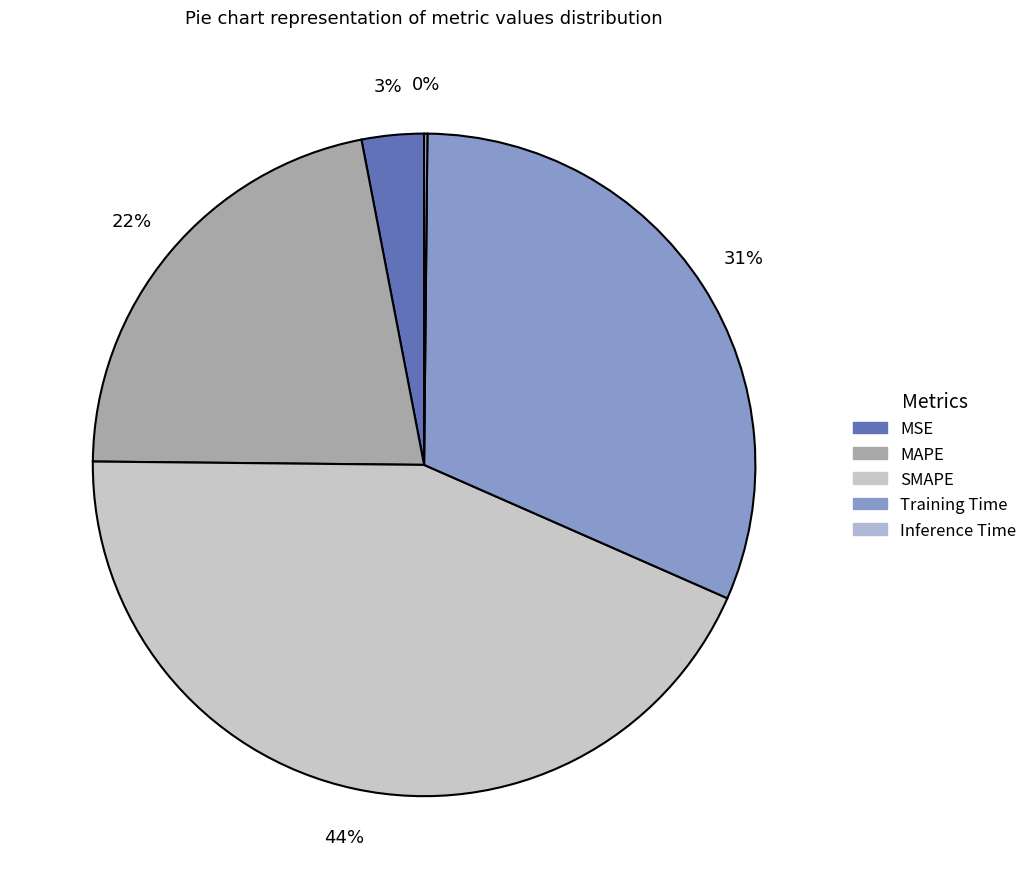

To the nearest percent, what is the difference between the MSE and Inference Time slice percentages?

3%